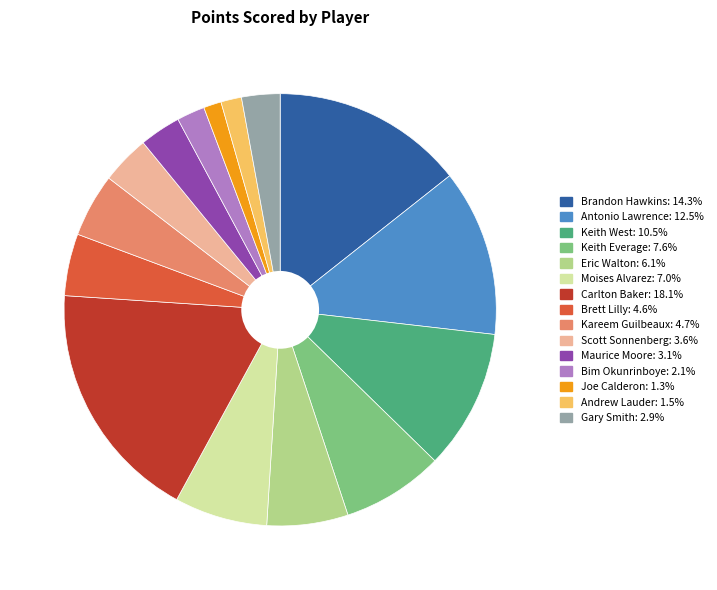

Approximately how many times larger is the value at Moises Alvarez compared to Kareem Guilbeaux?

1.5